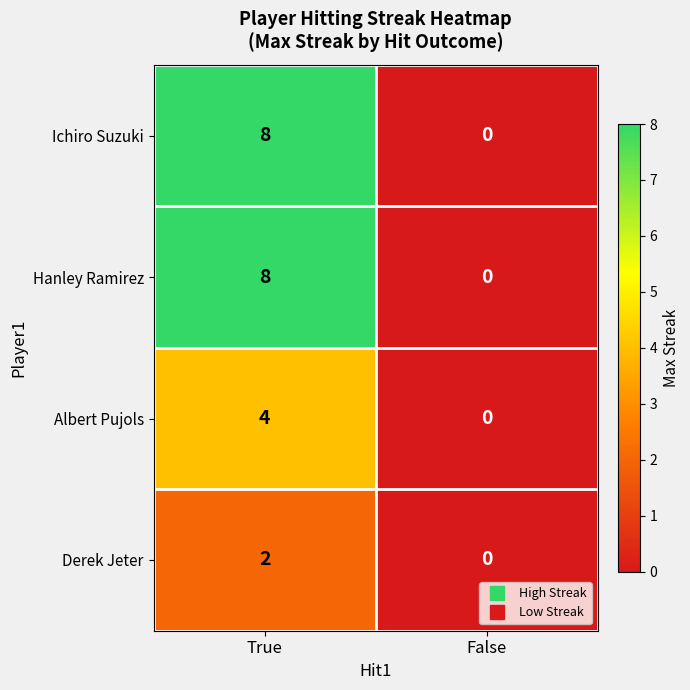

At which category is the sum across all series the highest?

True